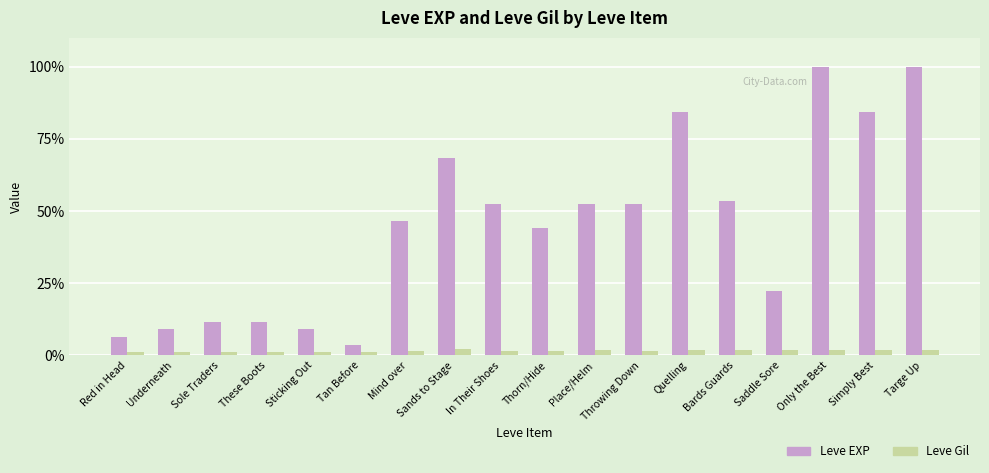

How many values in the Leve EXP series are below 52?

9